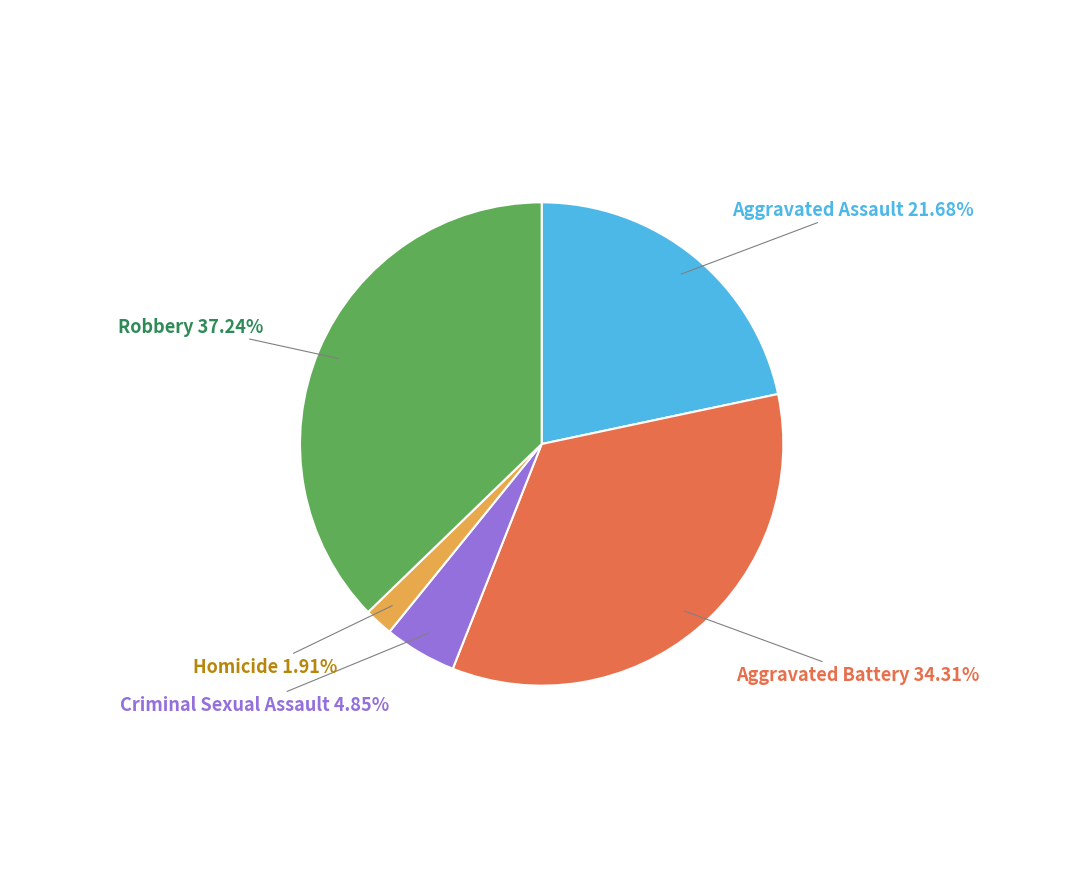

Is there any slice that represents more than half of the pie?

No